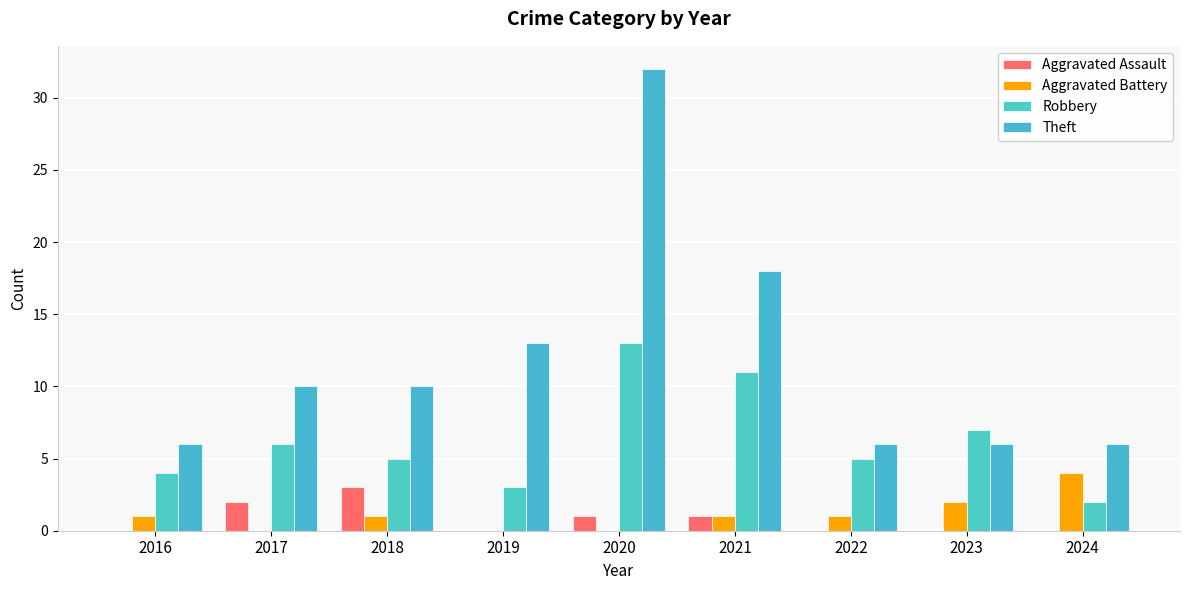

How many categories are shown in the chart?

9